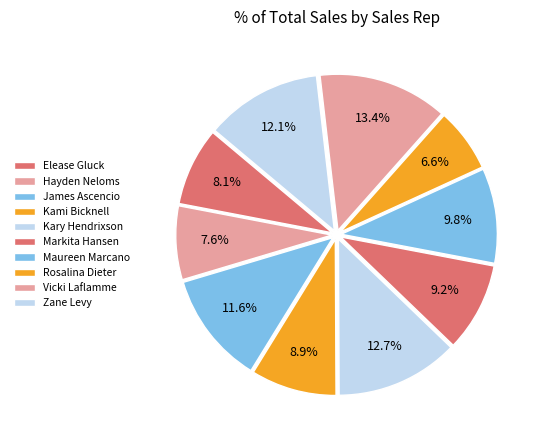

Count the number of slices in the pie.

10